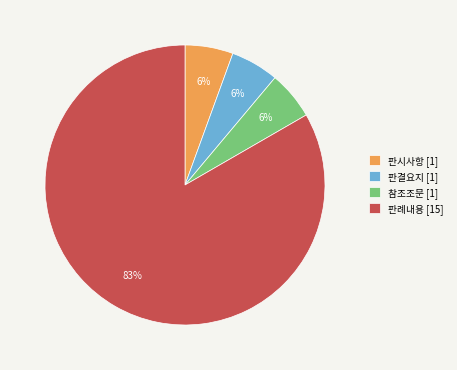

What is the largest slice in the pie chart?

판례내용 [15]